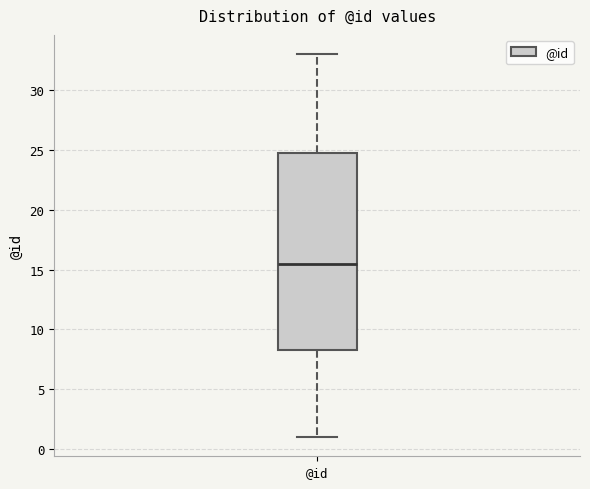

Where does the lower whisker of the box for @id end on the y-axis? The values are not printed on the chart, so give them approximately, as read against the axis.

1.0